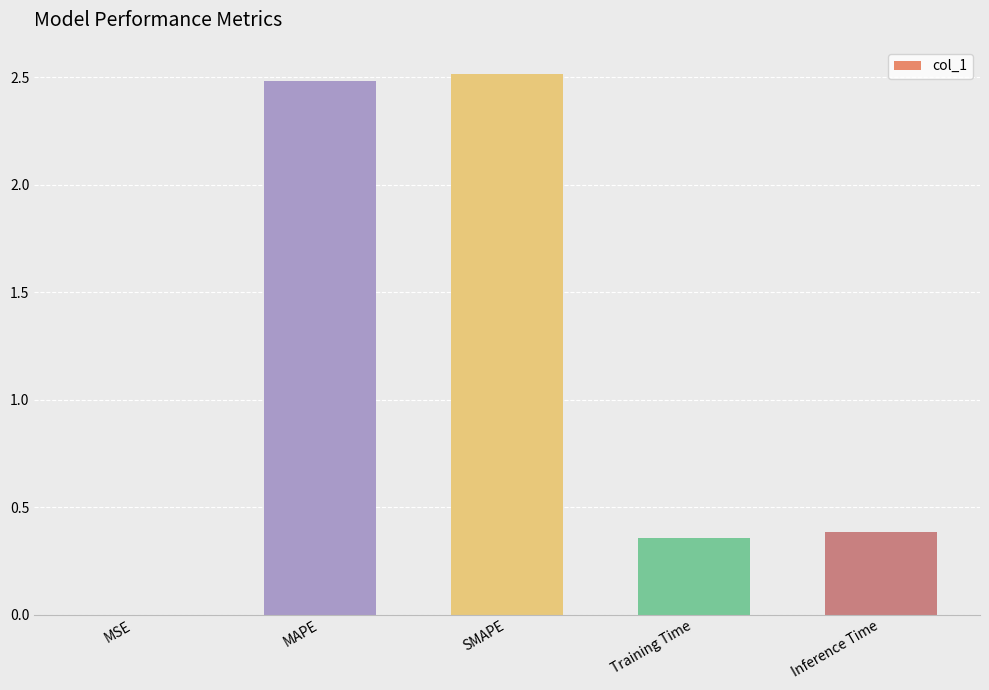

What is the maximum value shown in the chart?

2.5